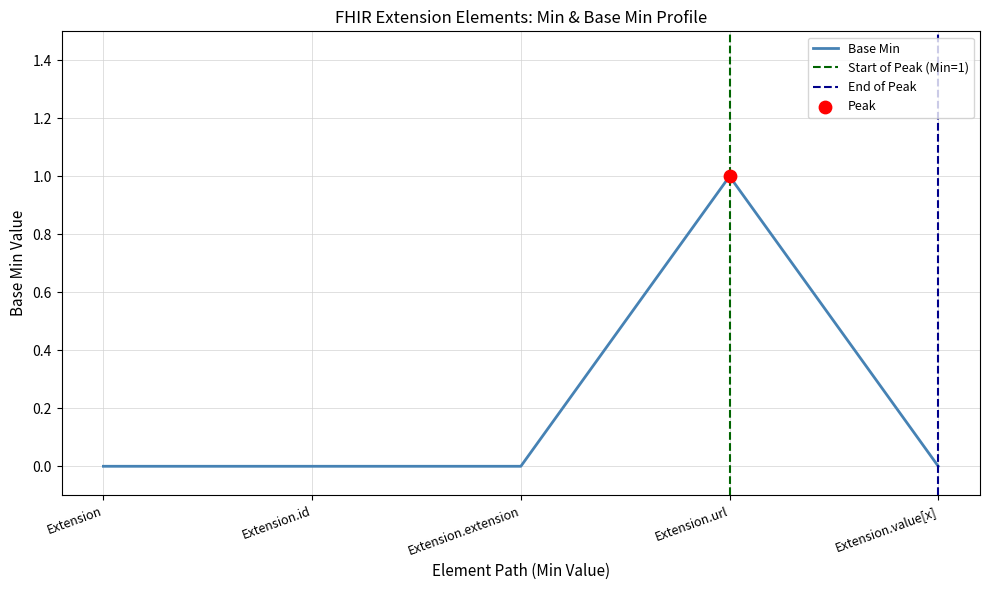

Which has a higher value, Extension.url or Extension?

Extension.url